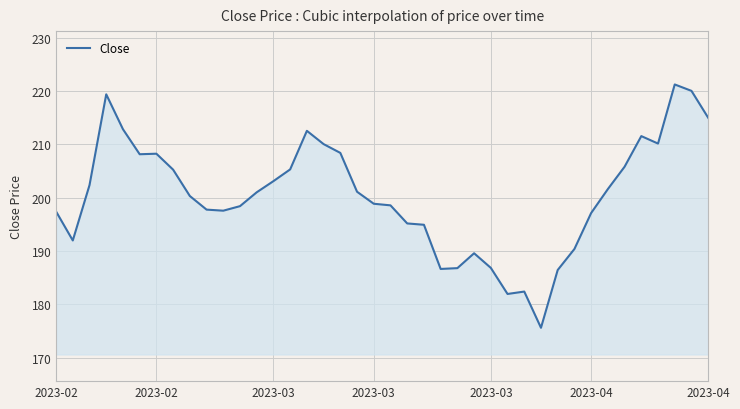

What is the difference between the second highest and second lowest values?

38.1